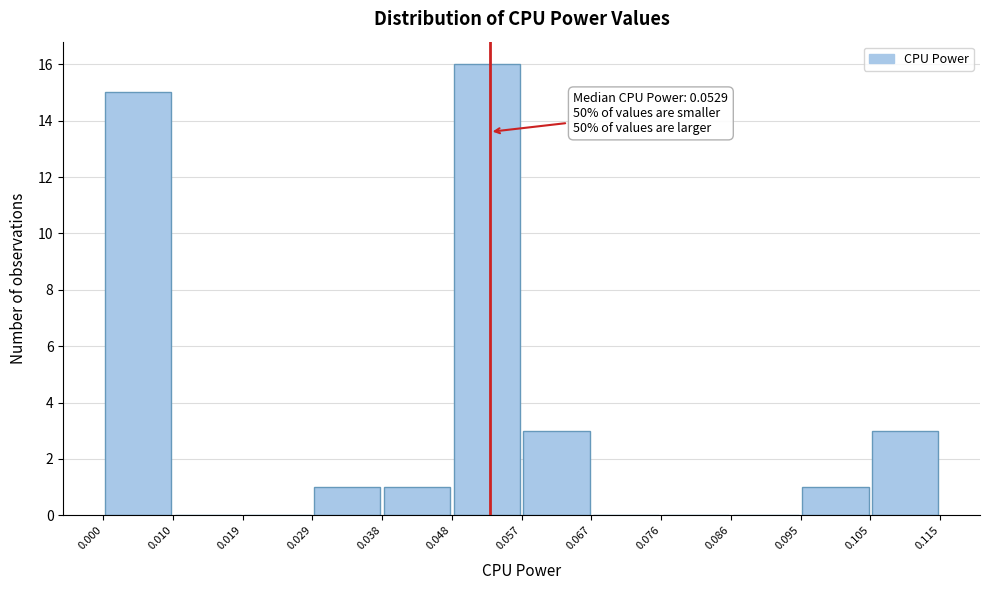

Which range on the x-axis has the tallest bar?

0.048 to 0.057